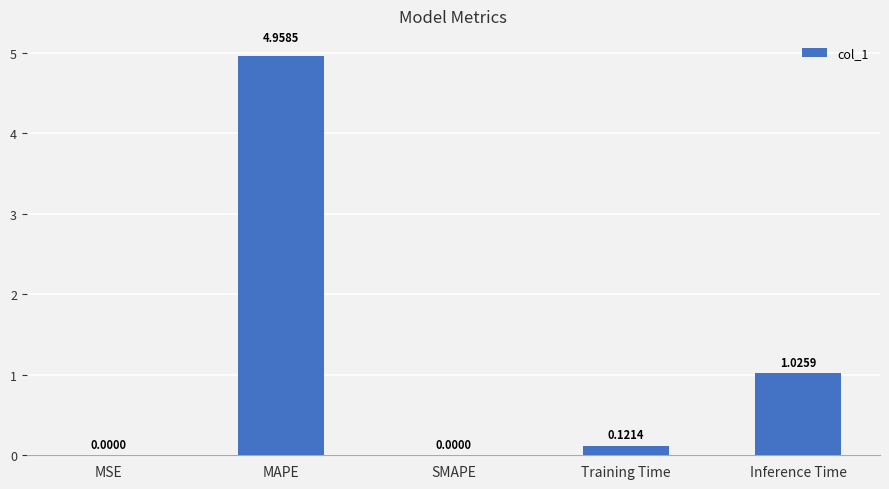

What is the change in value from MSE to Training Time?

+0.1